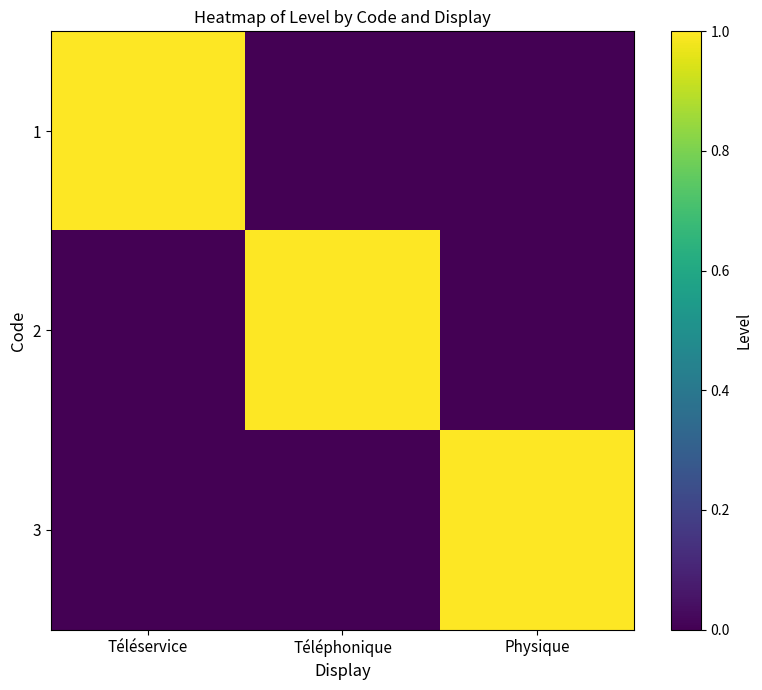

Rank the series by their maximum value, from lowest to highest.

1, 2, 3